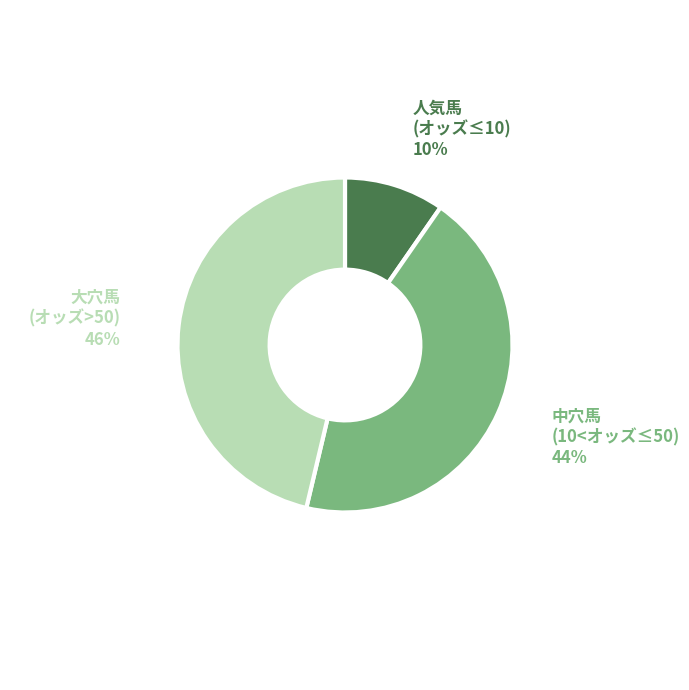

To the nearest percent, what is the average slice percentage?

33%